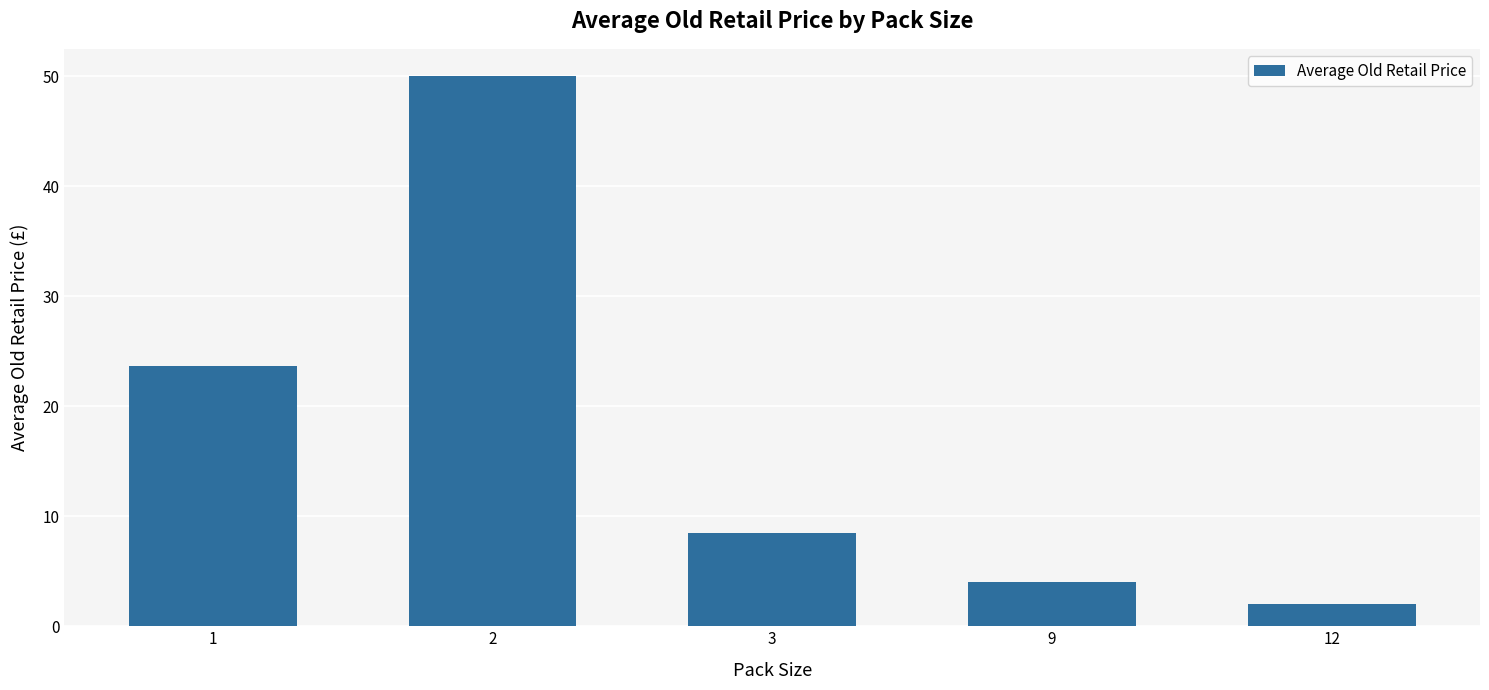

The chart shows a value of 13.4 at 3. True or false?

False